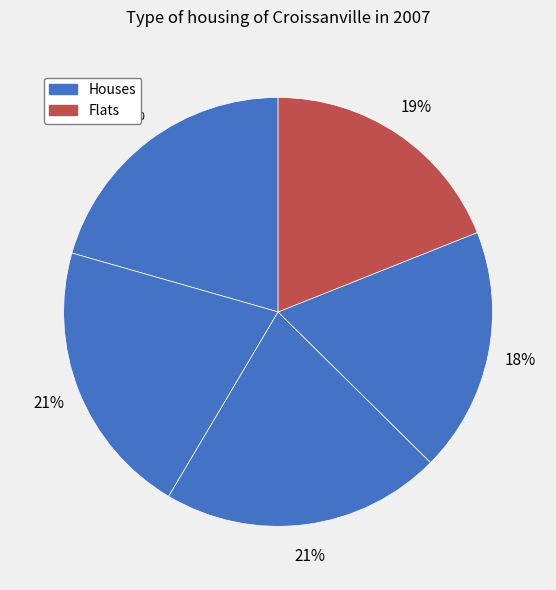

Is there any slice that represents more than half of the pie?

No